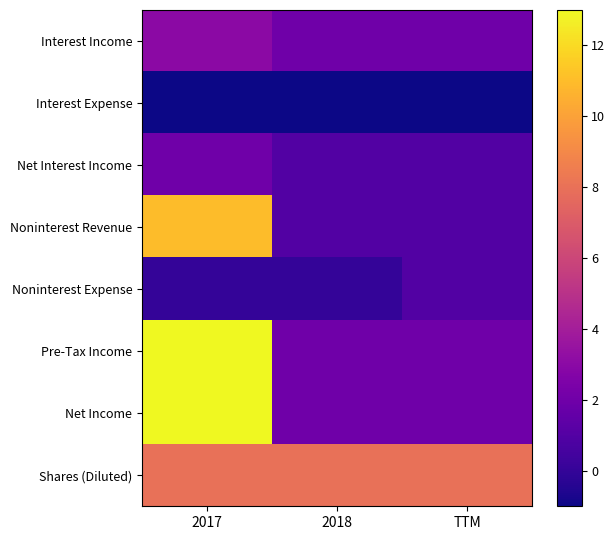

What is the minimum value shown in the chart?

-1